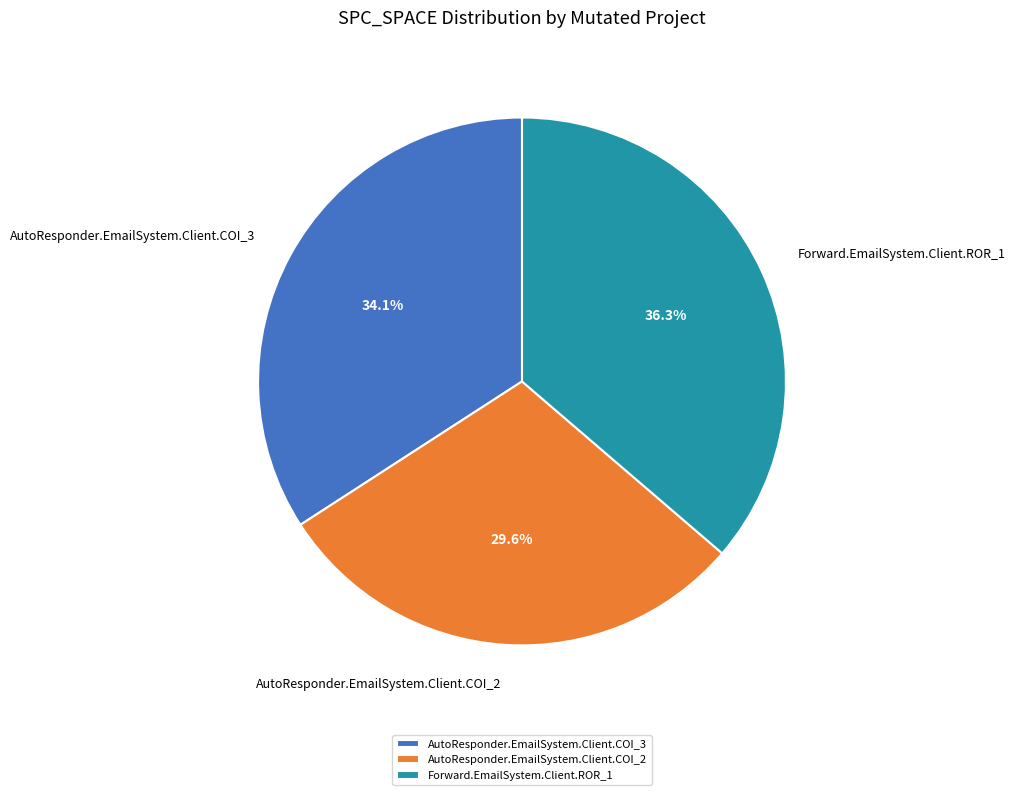

Between AutoResponder.EmailSystem.Client.COI_2 and Forward.EmailSystem.Client.ROR_1, which is larger?

Forward.EmailSystem.Client.ROR_1